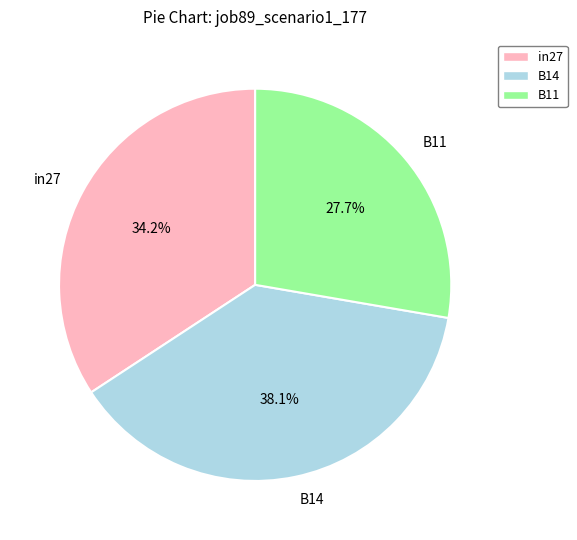

Which has a higher value, in27 or B11?

in27